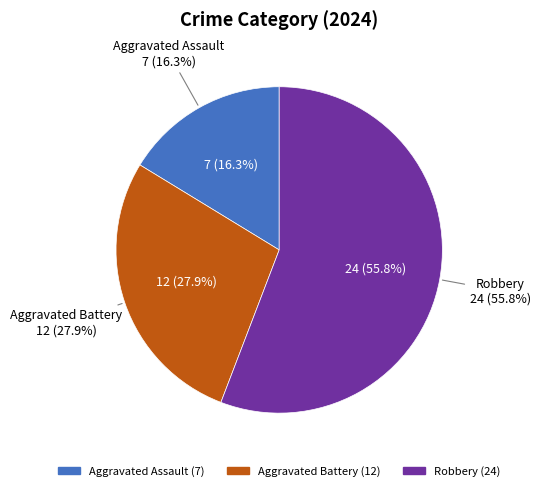

Which slice is the smallest?

Aggravated Assault